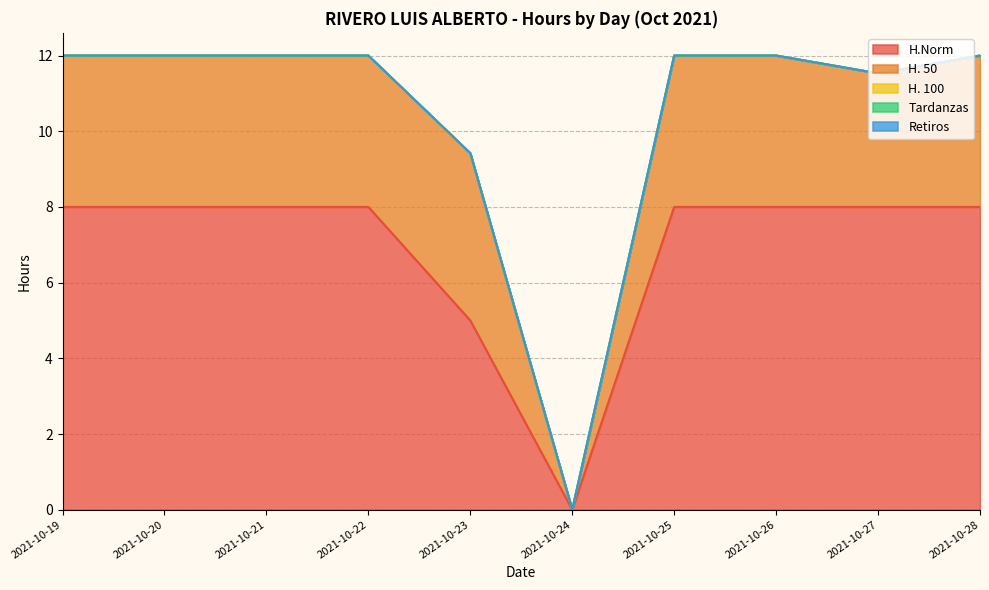

Which series has the widest spread of values?

H.Norm